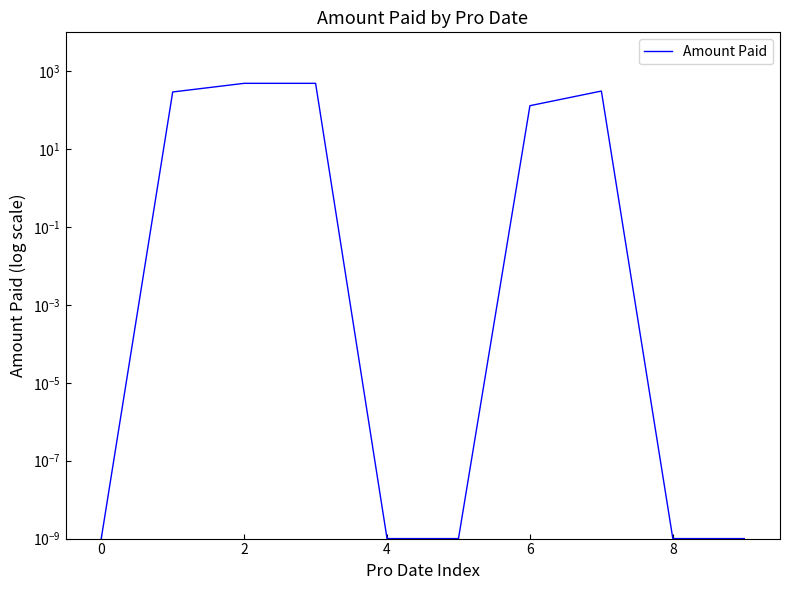

The value at 7 is 310.5. True or false?

True